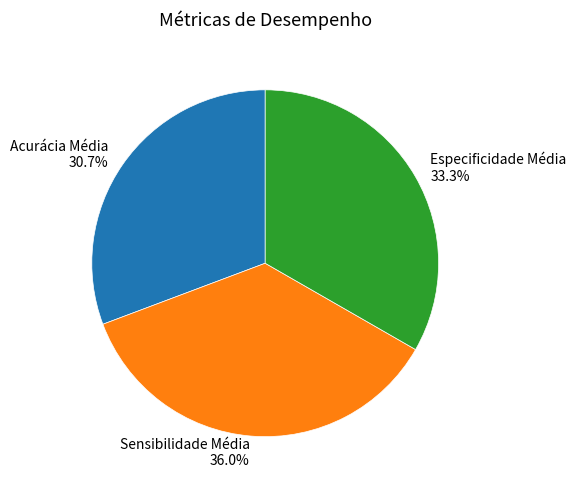

Between Acurácia Média 30.7% and Especificidade Média 33.3%, which is larger?

Especificidade Média 33.3%